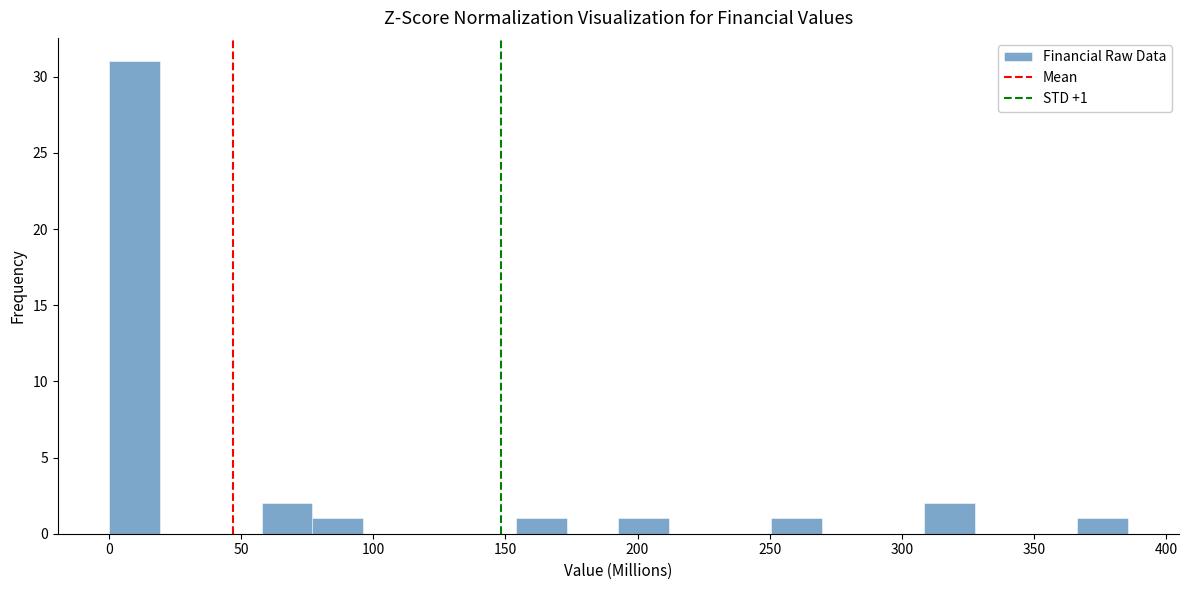

Read against the x-axis, roughly where is the centre of the tallest bar?

10